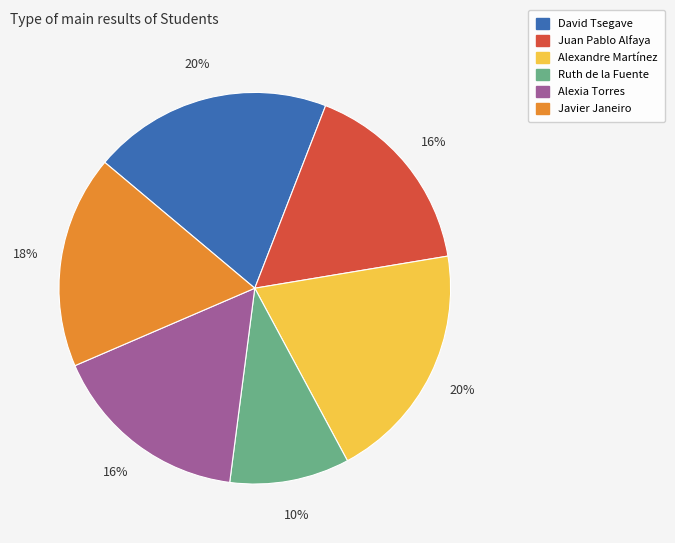

True or false: Ruth de la Fuente accounts for 1% of the total.

False